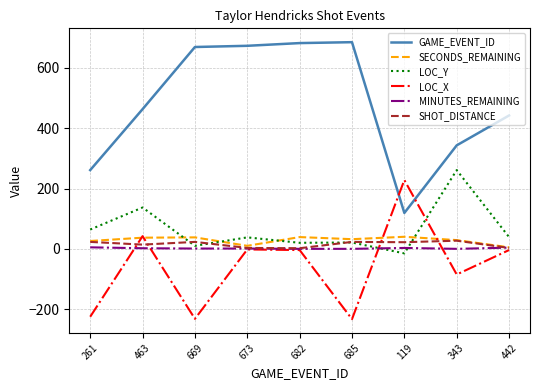

Which series has the largest total across all categories?

GAME_EVENT_ID